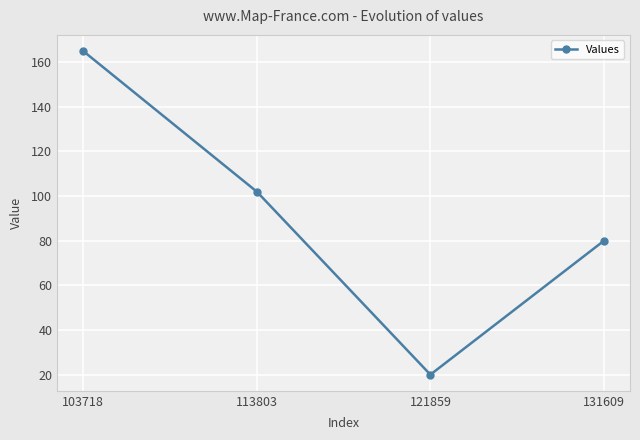

How many categories are shown in the chart?

4